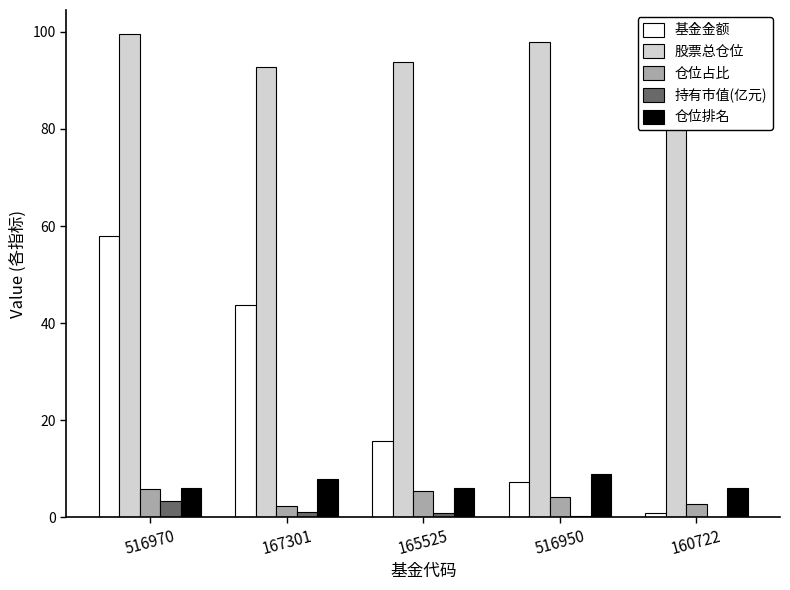

Reading left to right, what are all the values shown in this chart?

基金金额: 57.9	43.7	15.7	7.3	0.8
股票总仓位: 99.5	92.8	93.8	97.9	91.3
仓位占比: 5.8	2.4	5.4	4.2	2.7
持有市值(亿元): 3.3	1.0	0.9	0.3	0.0
仓位排名: 6.0	8.0	6.0	9.0	6.0